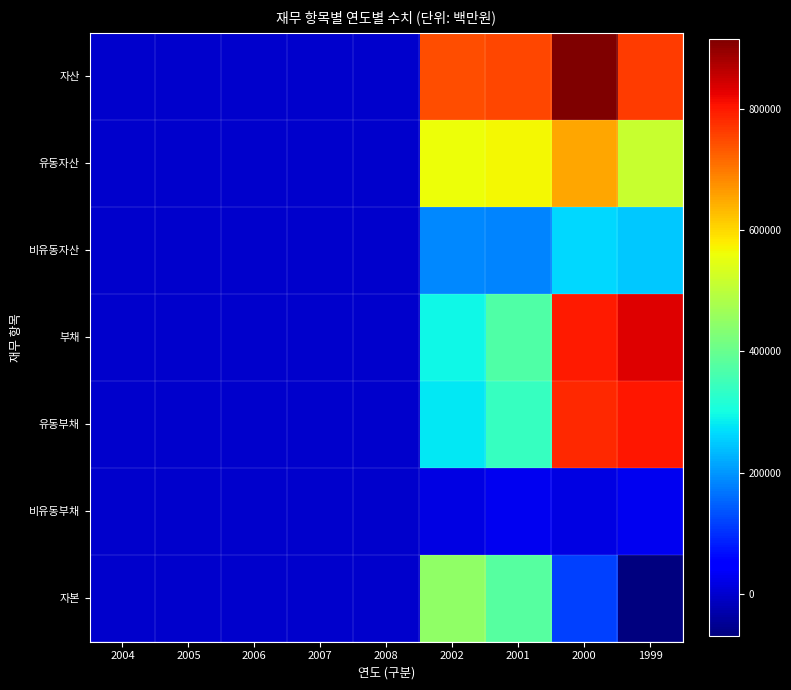

Between 2001 and 2007, which is larger?

2001